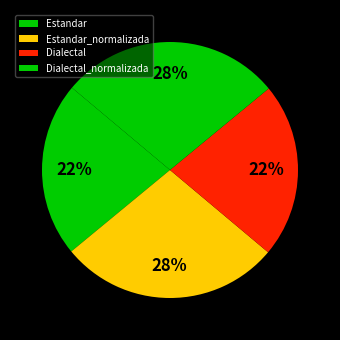

Count the number of slices in the pie.

4